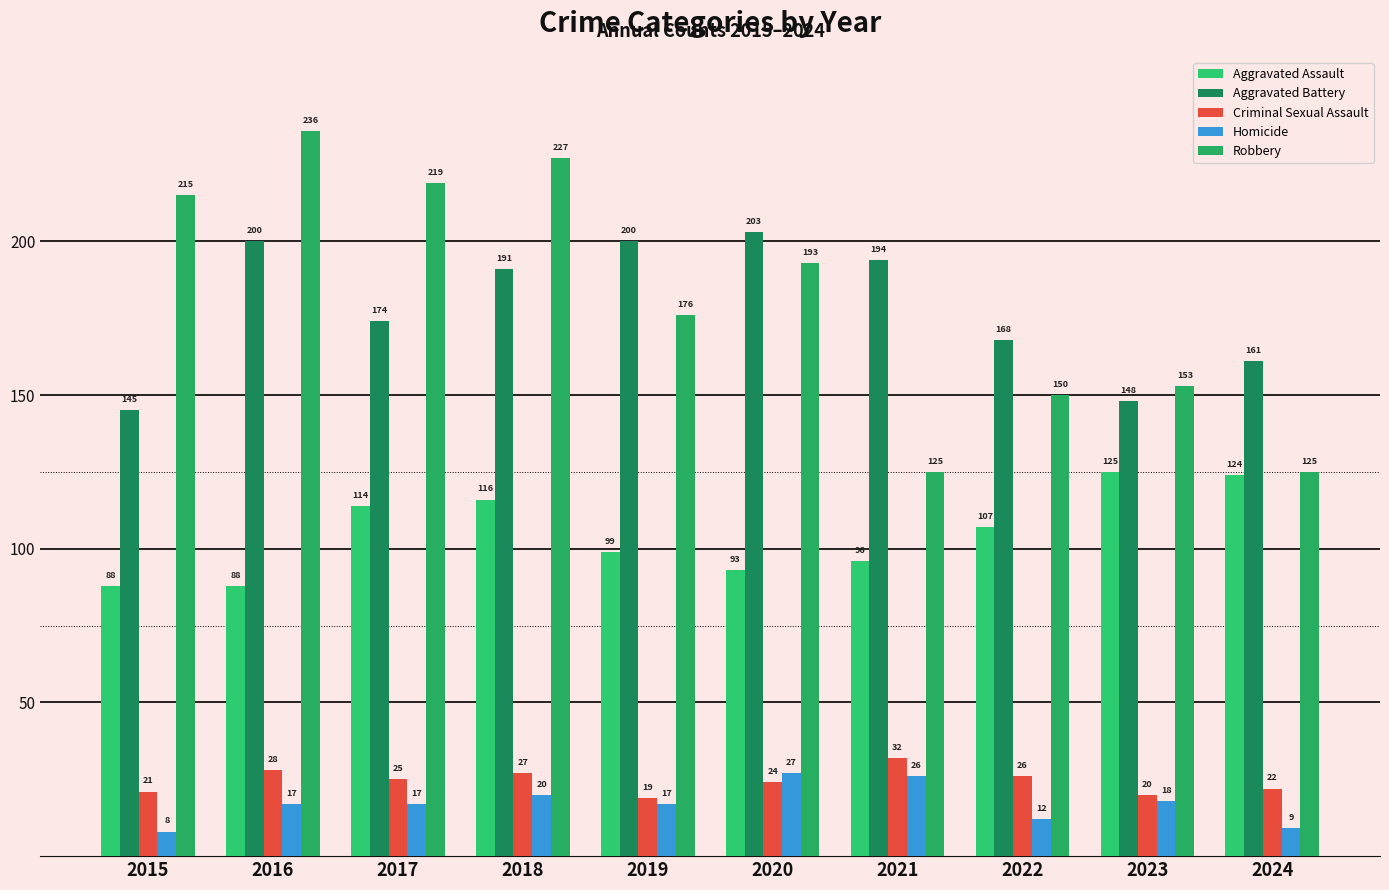

Which category has the lowest value across all series?

2015